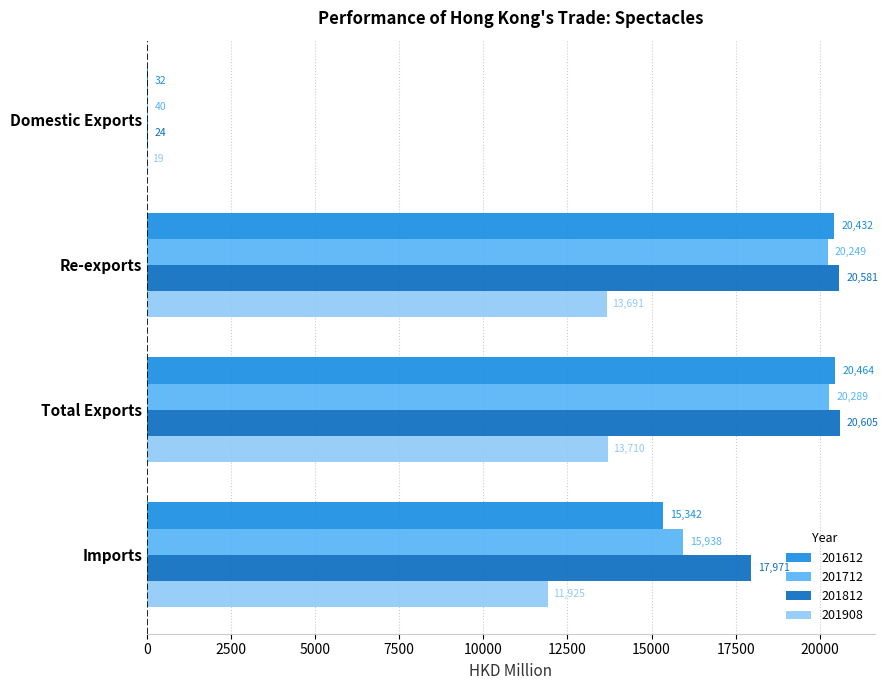

Between Domestic Exports and Total Exports, which series saw the biggest shift?

201812